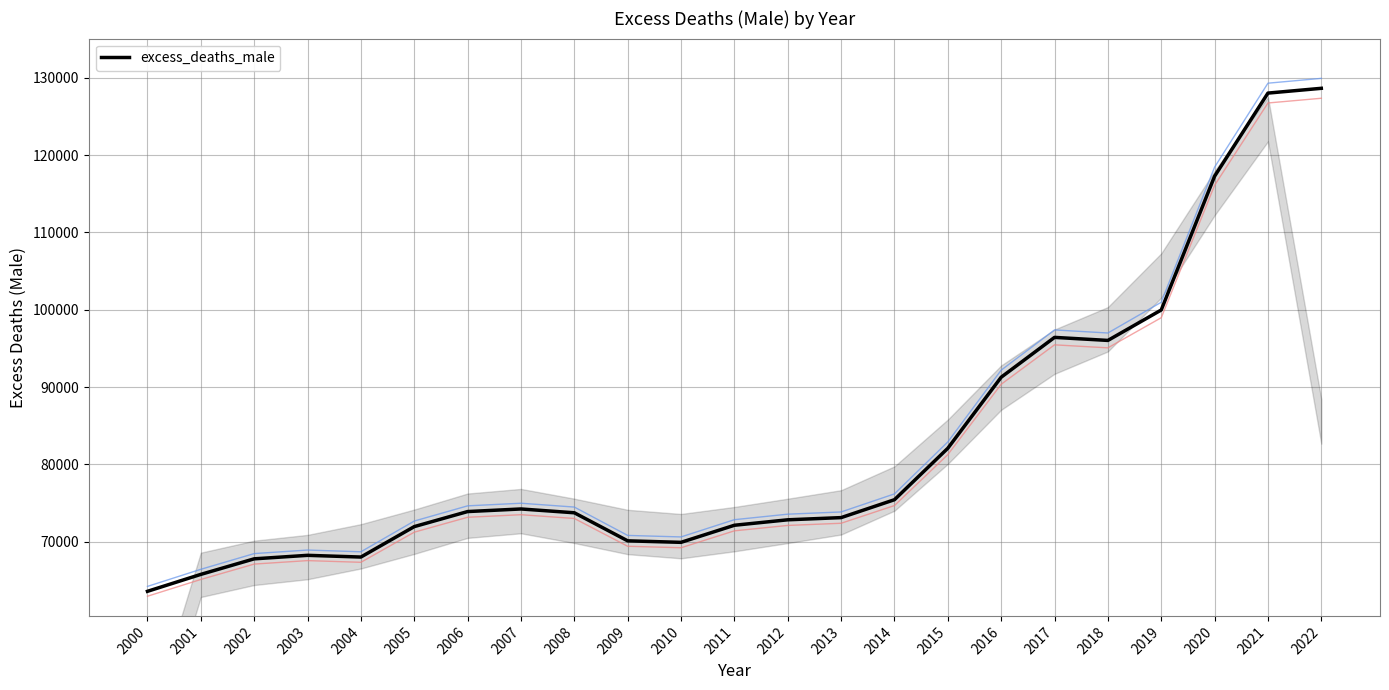

At which category does the chart reach its peak across all series?

2022